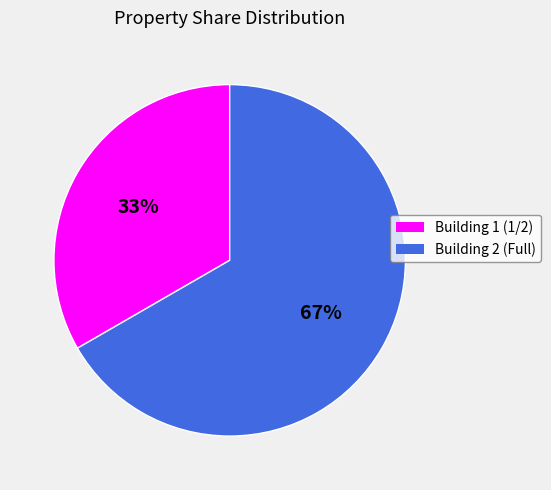

Does any single category account for the majority?

Yes